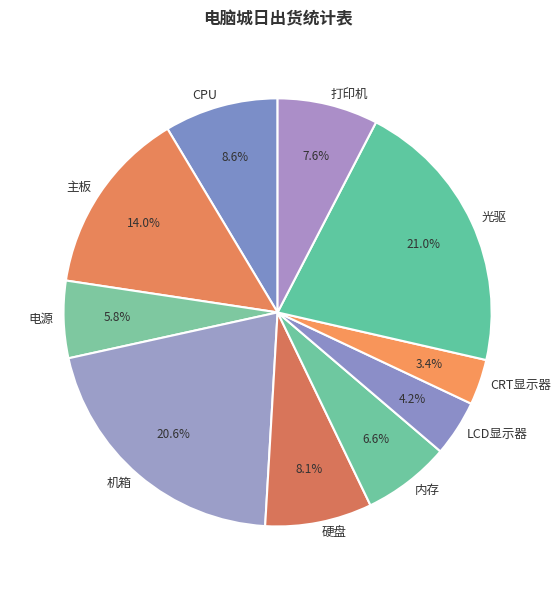

Is there a majority slice in this chart?

No